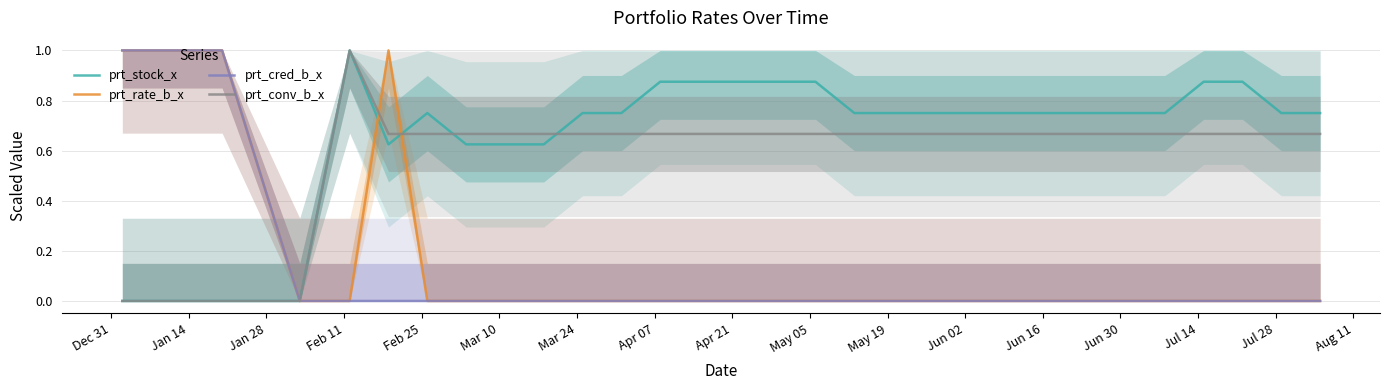

What is the maximum value for prt_stock_x?

1.0